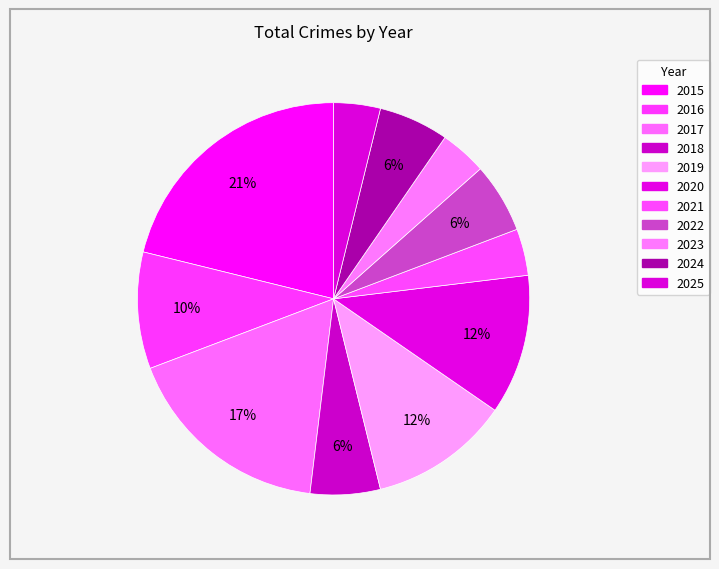

How many segments does this pie chart have?

11